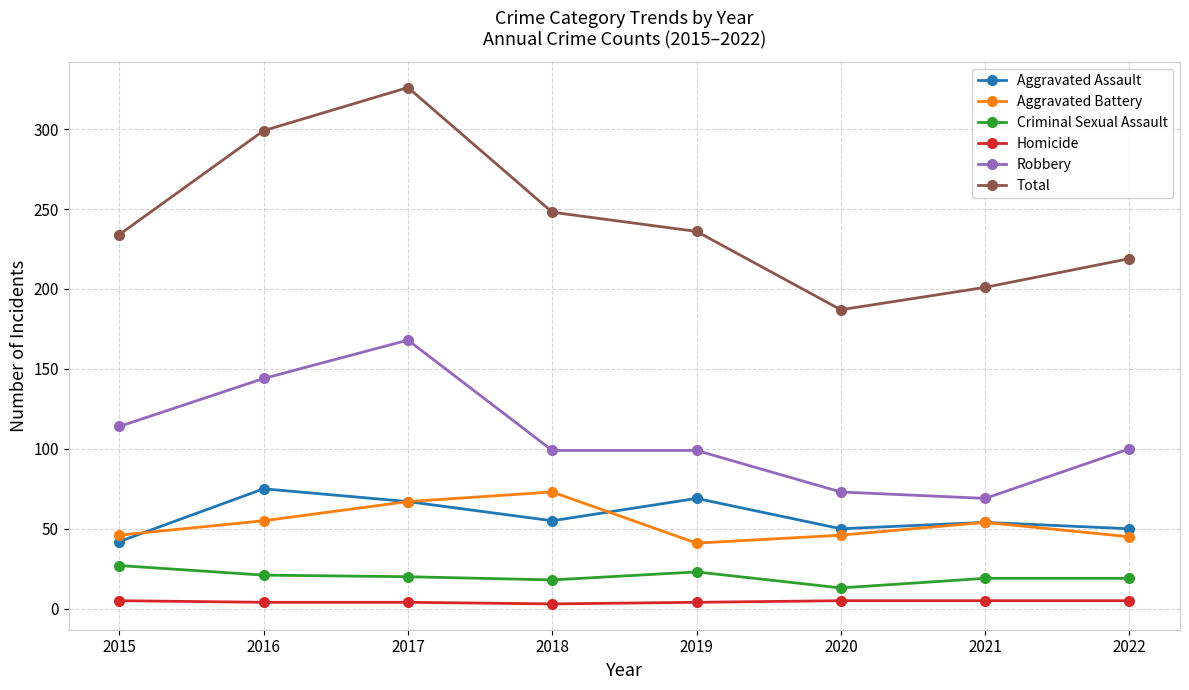

At which label is Robbery closest to 118?

2015